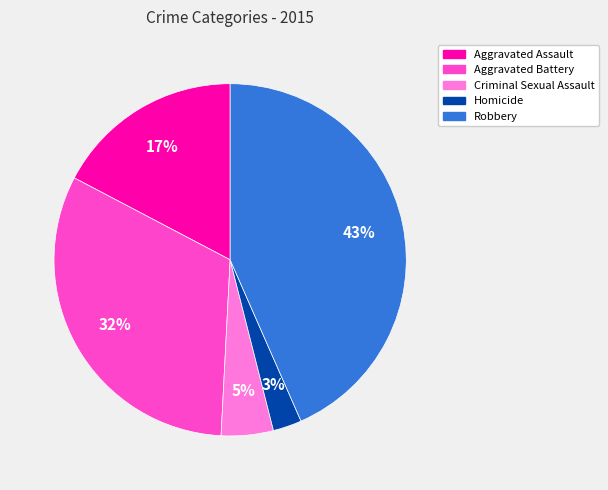

To the nearest percent, what is the difference between the Criminal Sexual Assault and Homicide slice percentages?

2%